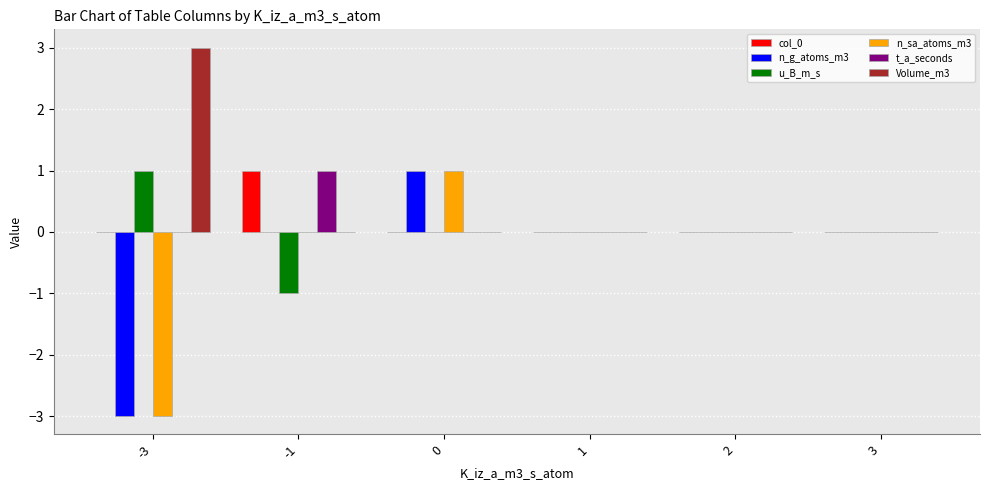

Which series has the largest total across all categories?

Volume_m3